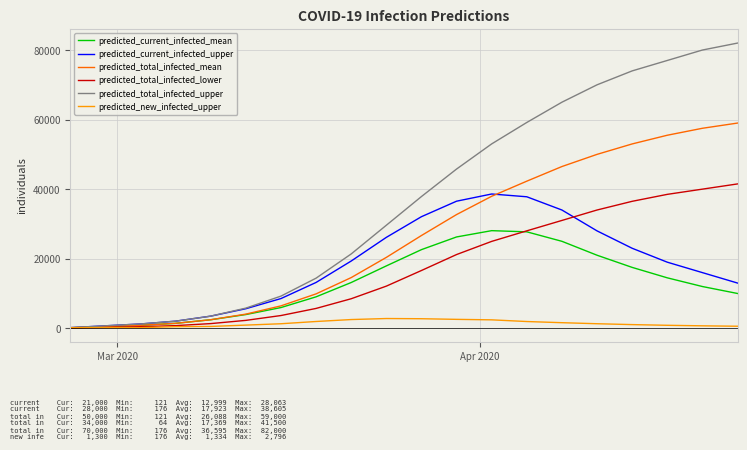

What is the maximum value shown in the chart?

82000